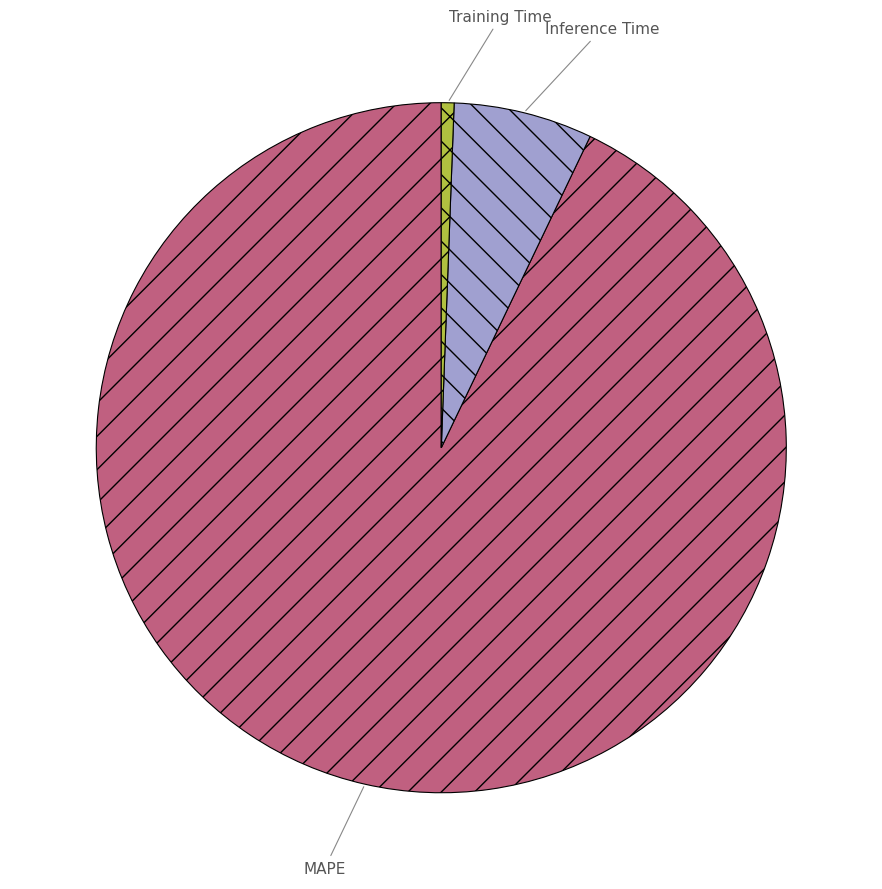

Rank the categories by value from highest to lowest.

MAPE, Inference Time, Training Time